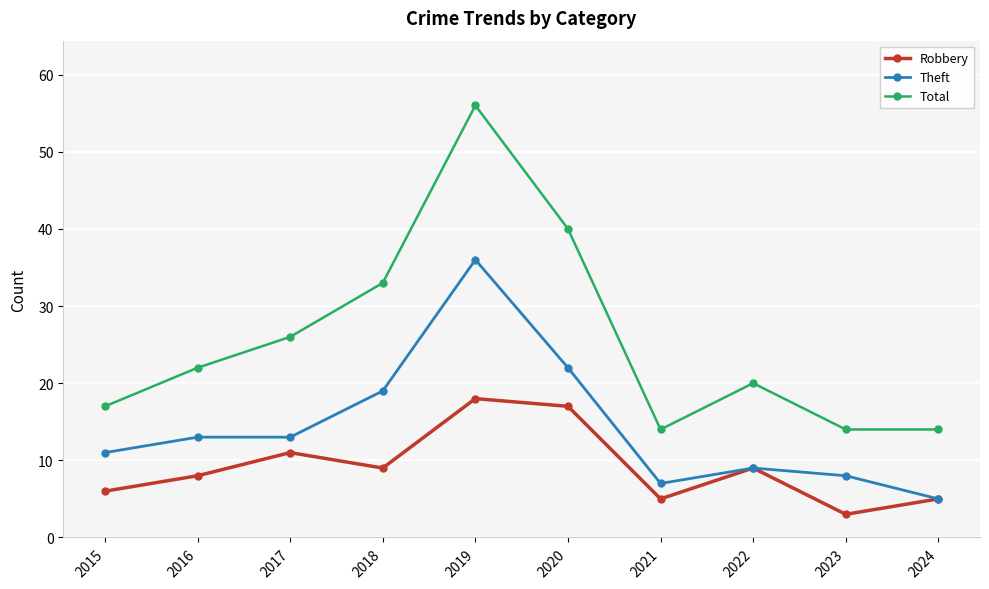

Rank the series at 2015 from highest to lowest value.

Total, Theft, Robbery